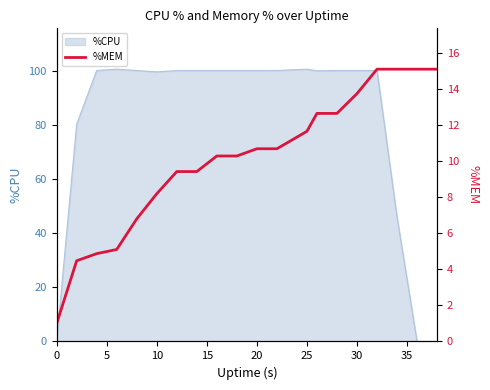

Reading left to right, list all the values displayed in this chart.

1.0	4.5	4.9	5.1	6.8	8.2	9.4	9.4	10.3	10.3	10.7	10.7	11.6	12.6	12.6	13.7	15.1	15.1	15.1	15.1